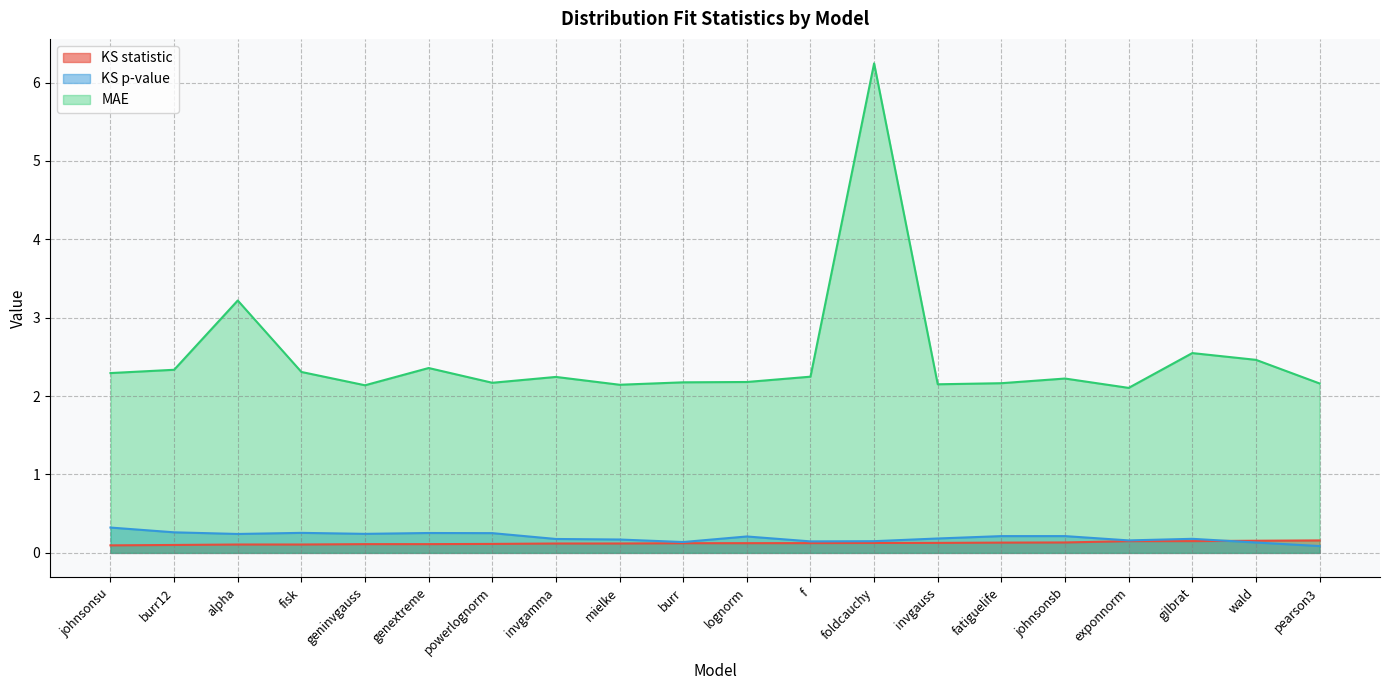

At how many categories does at least one series exceed 0?

20